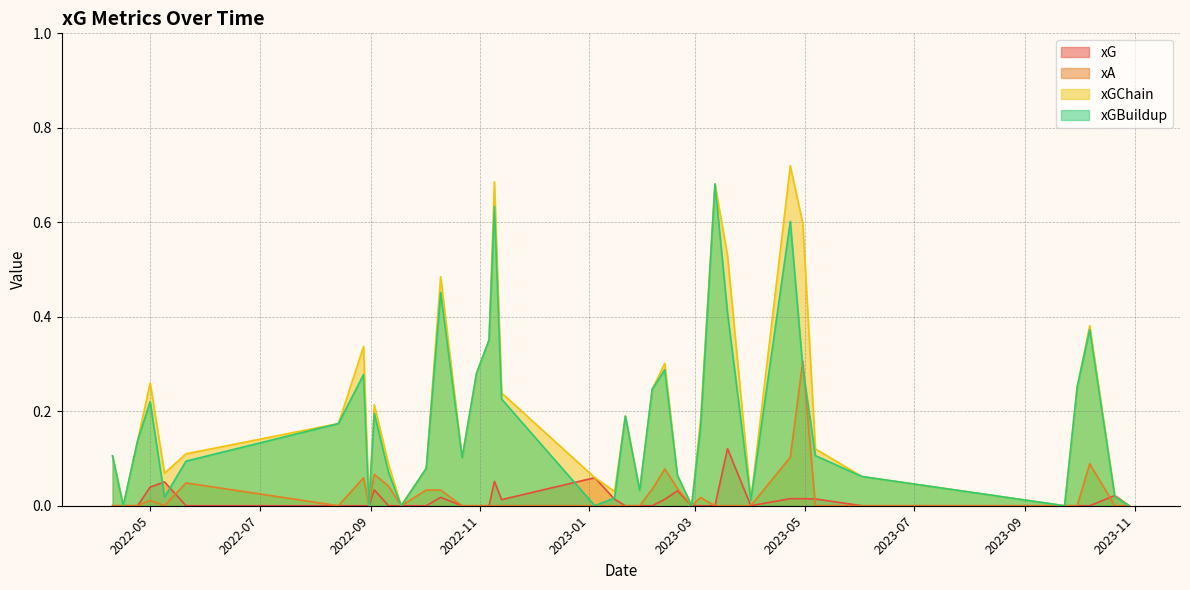

At which label does xG reach its minimum?

2023-10-29